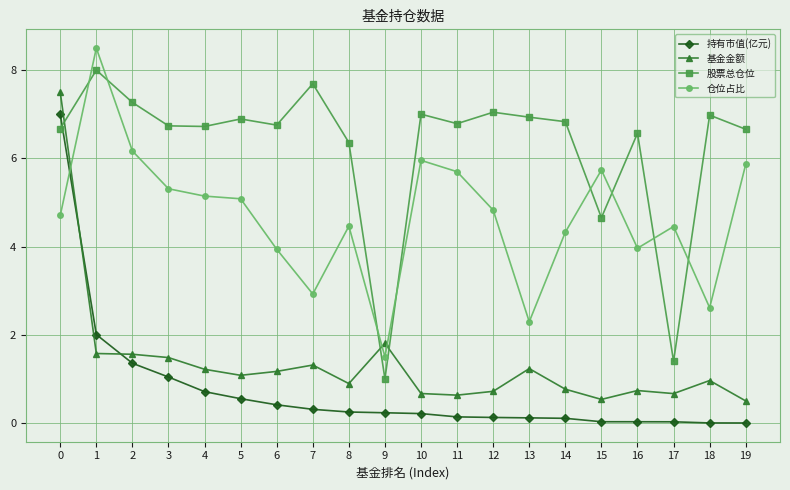

At which category does 仓位占比 reach its first local peak?

1